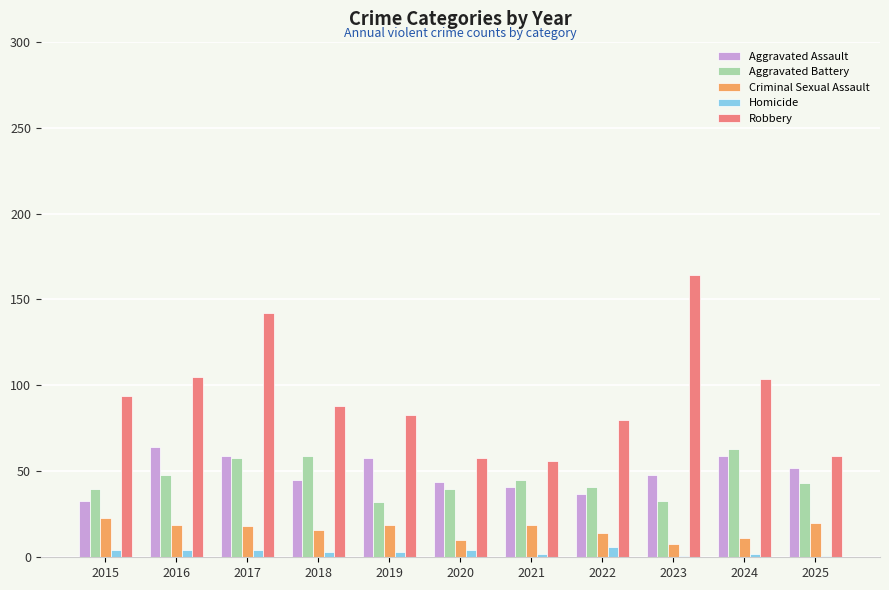

Is the value of Homicide at 2017 greater than the value of Criminal Sexual Assault at 2024?

No